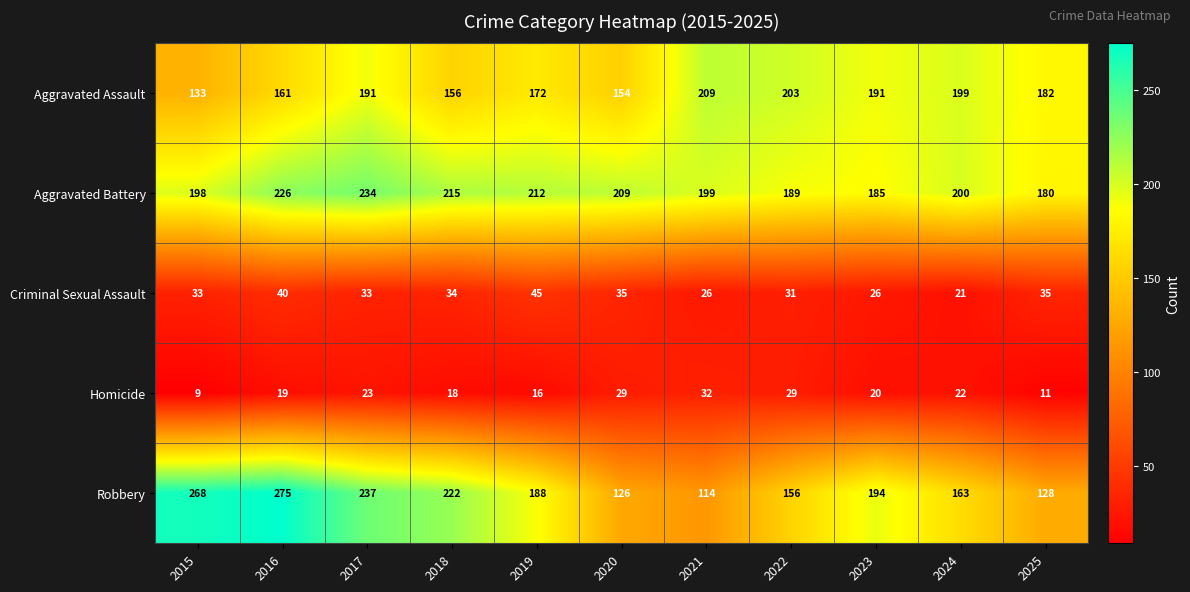

Which series has the widest spread of values?

Robbery